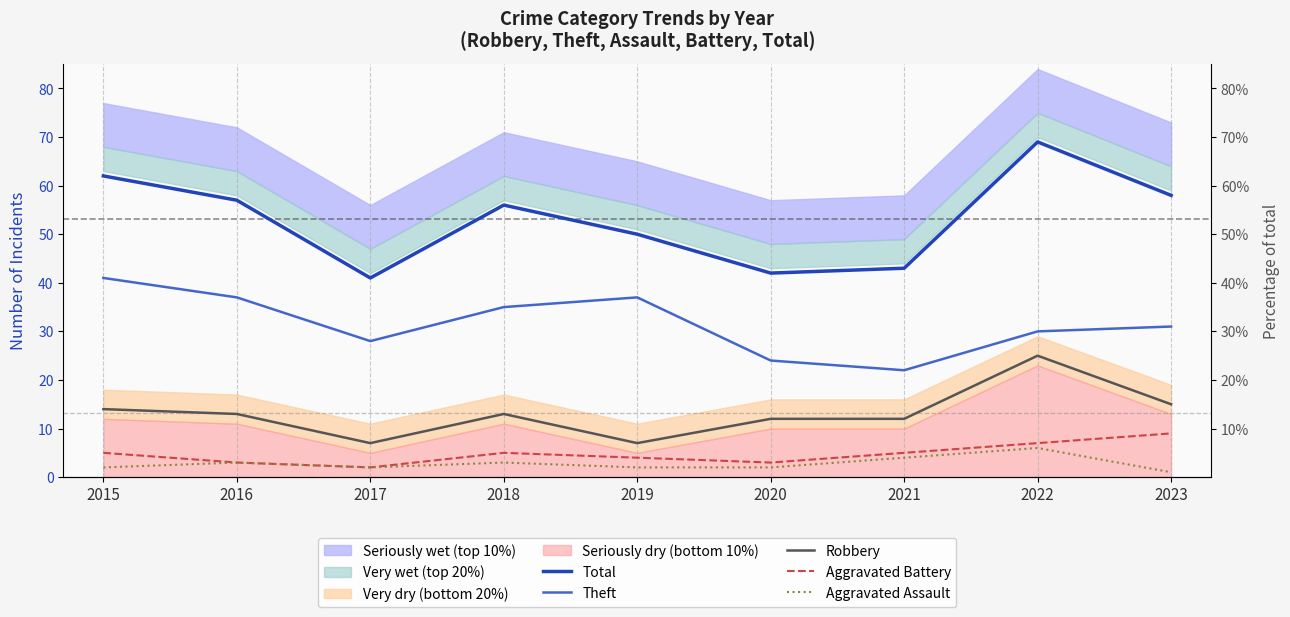

Which series has the largest total across all categories?

Total